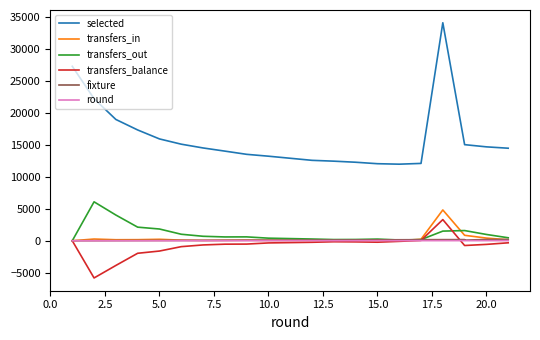

Count the number of categories in the chart.

21